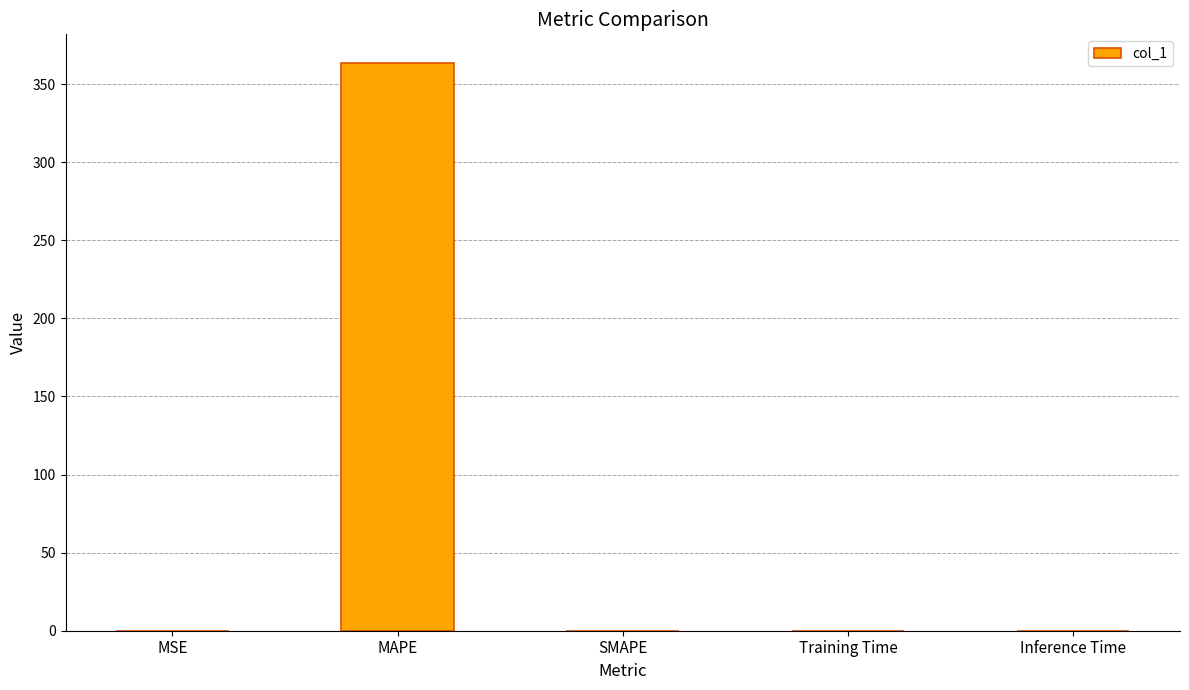

What is the change in value from MAPE to Inference Time?

-363.7